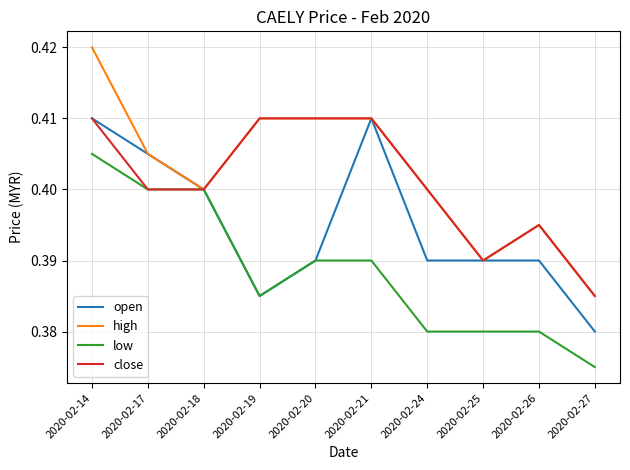

Count the open values in the range 0 to 1.

10